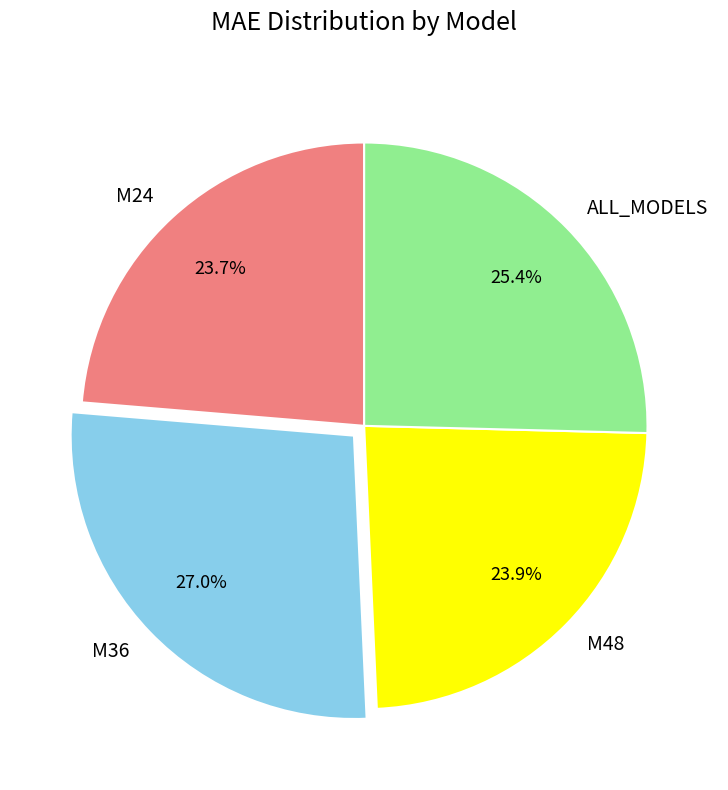

To the nearest percent, what portion does M48 represent?

24%